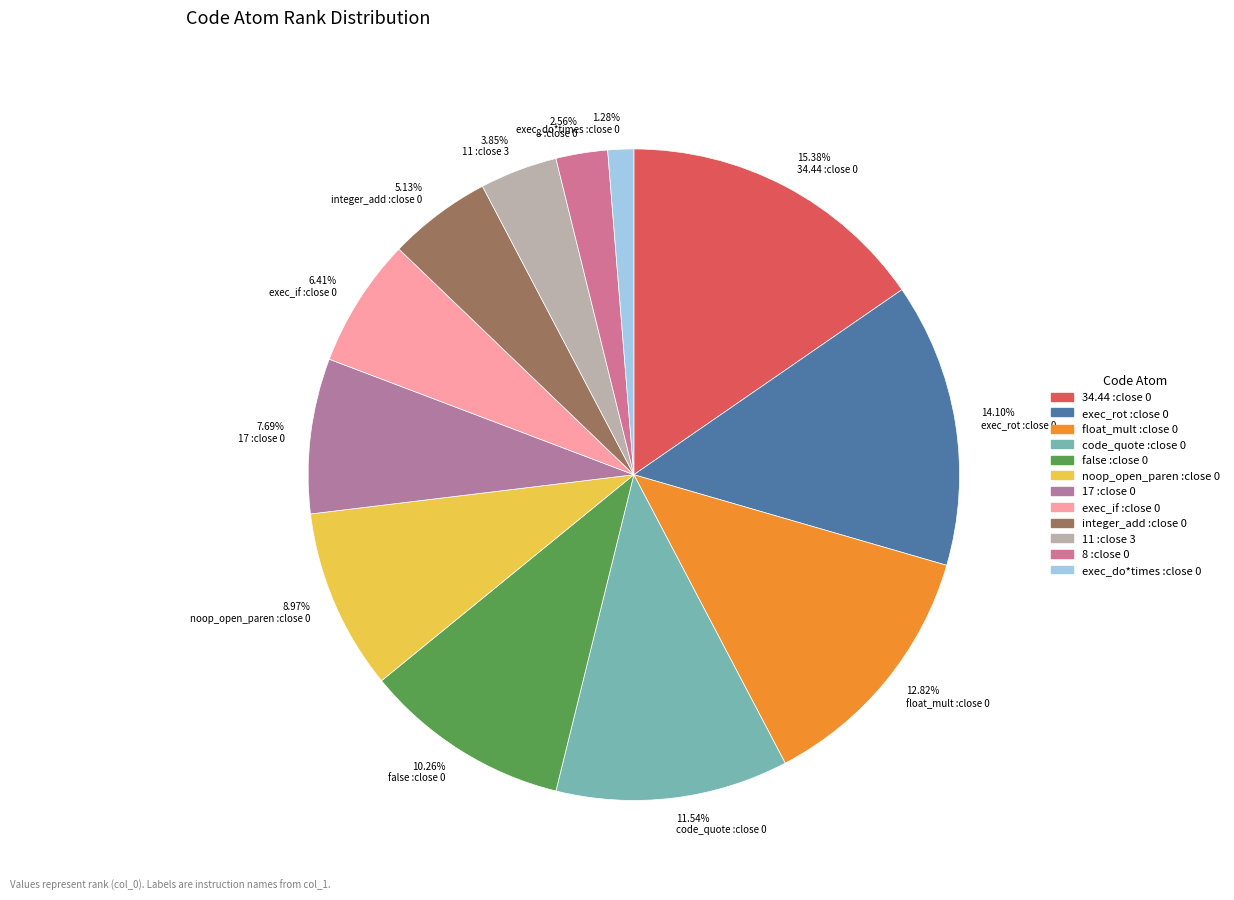

Do 12.82% float_mult :close 0 and 3.85% 11 :close 3 together represent more than half of the pie?

No